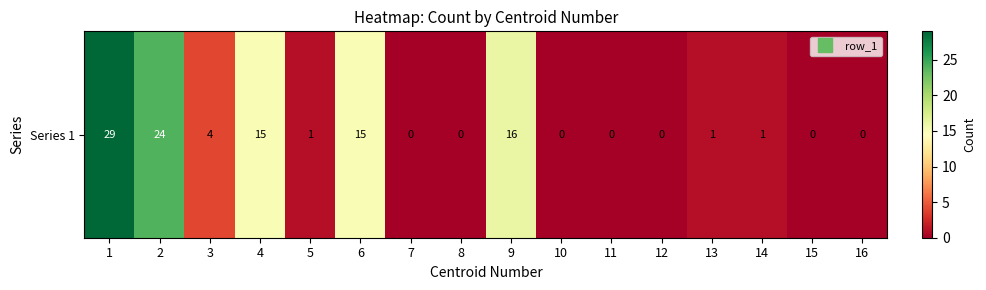

Is it true that the value at 15 is -9?

False